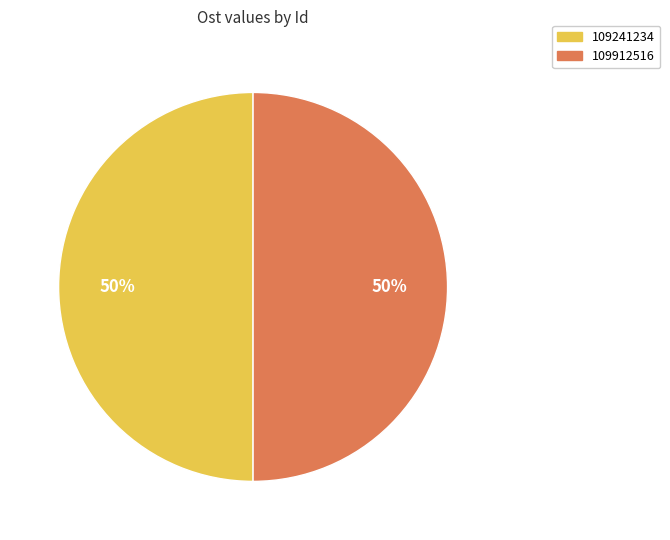

To the nearest percent, what portion does 109241234 represent?

50%